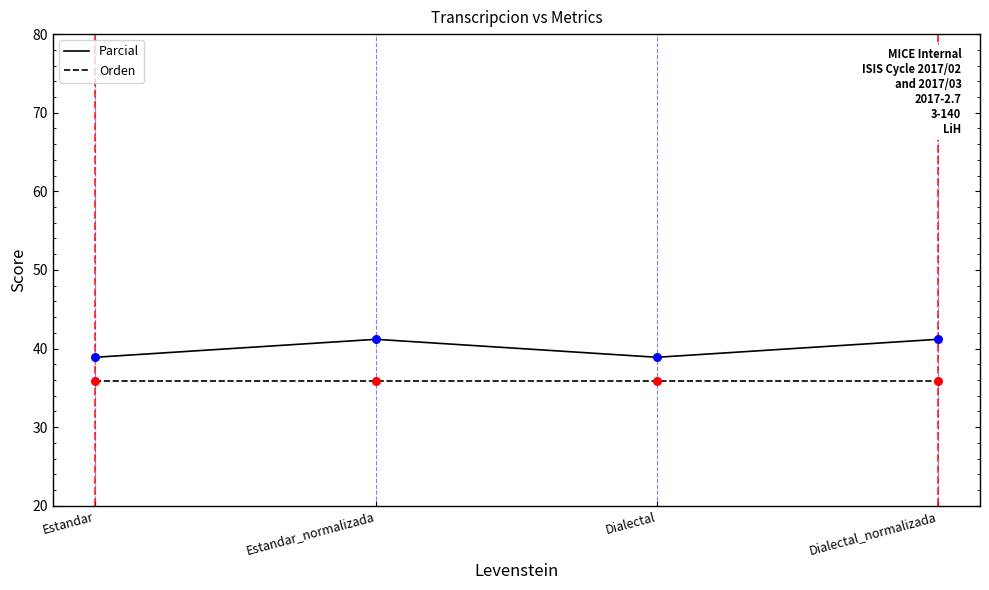

What is the difference between the highest and lowest values at Estandar_normalizada?

5.3